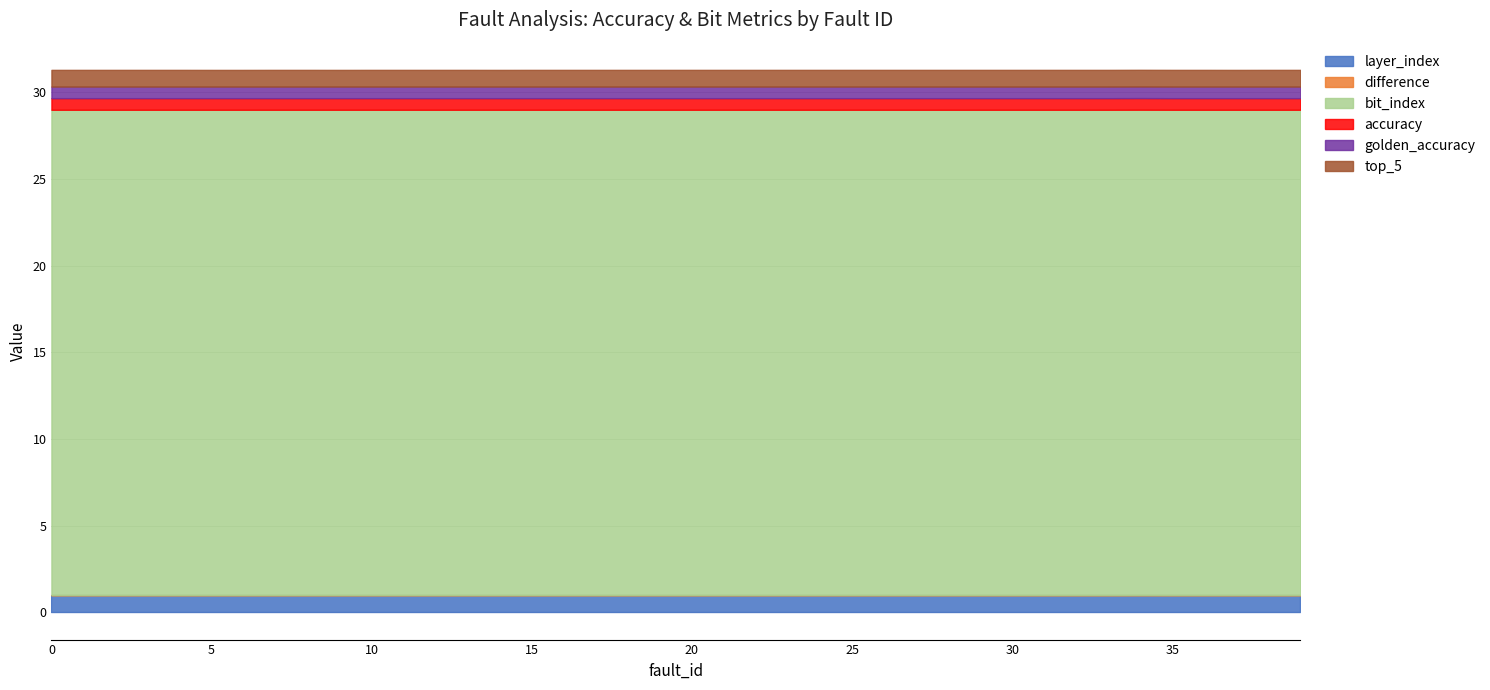

Is it true that difference equals 0.0 at 7?

False